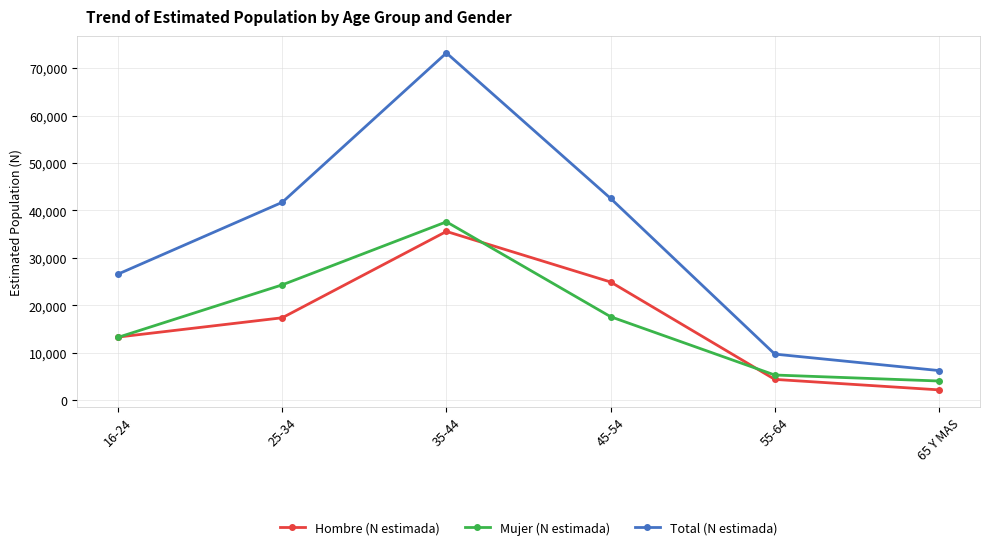

What is the label of the 5th point from the right?

25-34